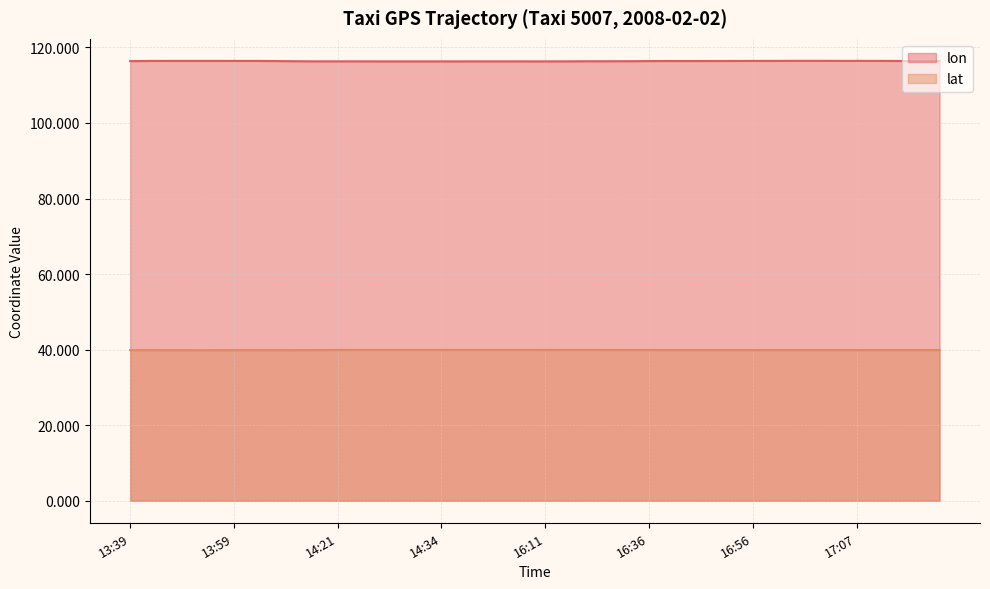

True or false: lat and lon cross at least once.

False